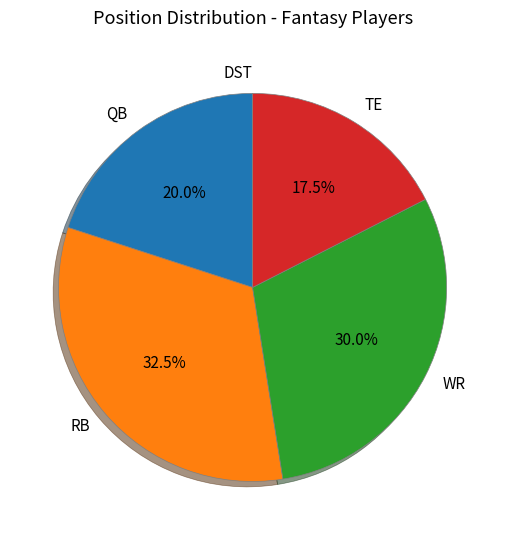

Which category has the biggest portion of the pie?

RB